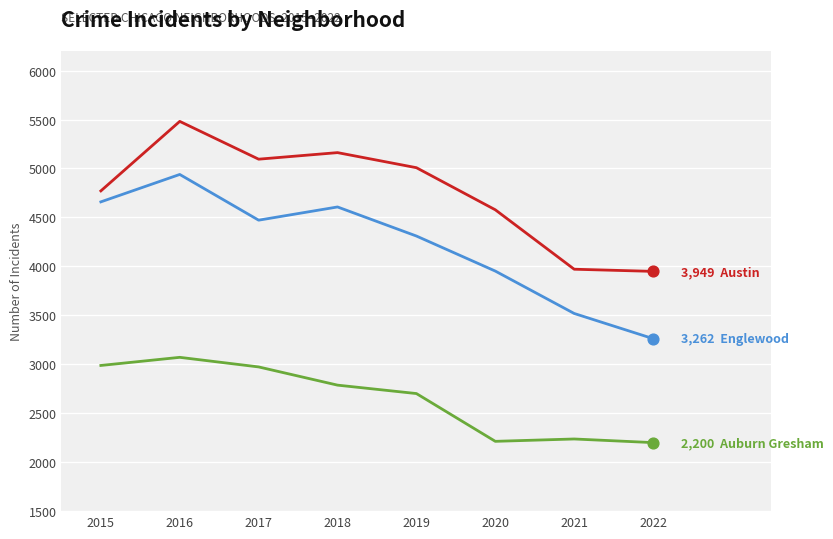

At which category is the sum across all series the highest?

2016